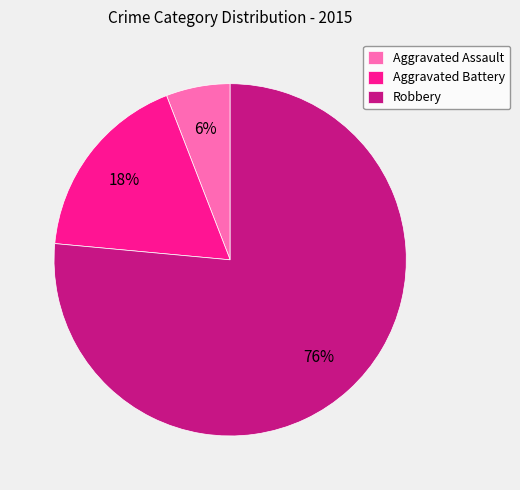

Combined, do Aggravated Battery and Aggravated Assault account for over 50%?

No